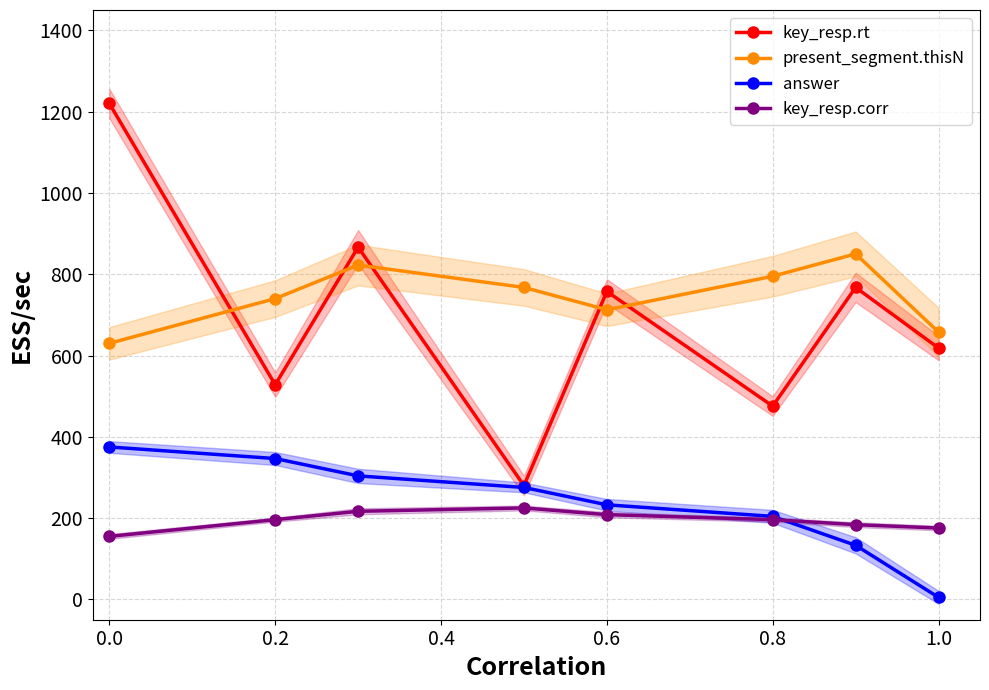

Reading right to left, what are all the values shown in this chart?

key_resp.rt: 618.4	767.5	475.5	757.5	280.0	866.6	528.2	1220.0
present_segment.thisN: 657.5	850.0	795.0	712.5	767.5	822.5	740.0	630.0
answer: 5.0	133.1	204.2	232.7	275.4	303.8	346.5	375.0
key_resp.corr: 175.6	183.8	196.2	208.5	225.0	216.8	196.2	155.0